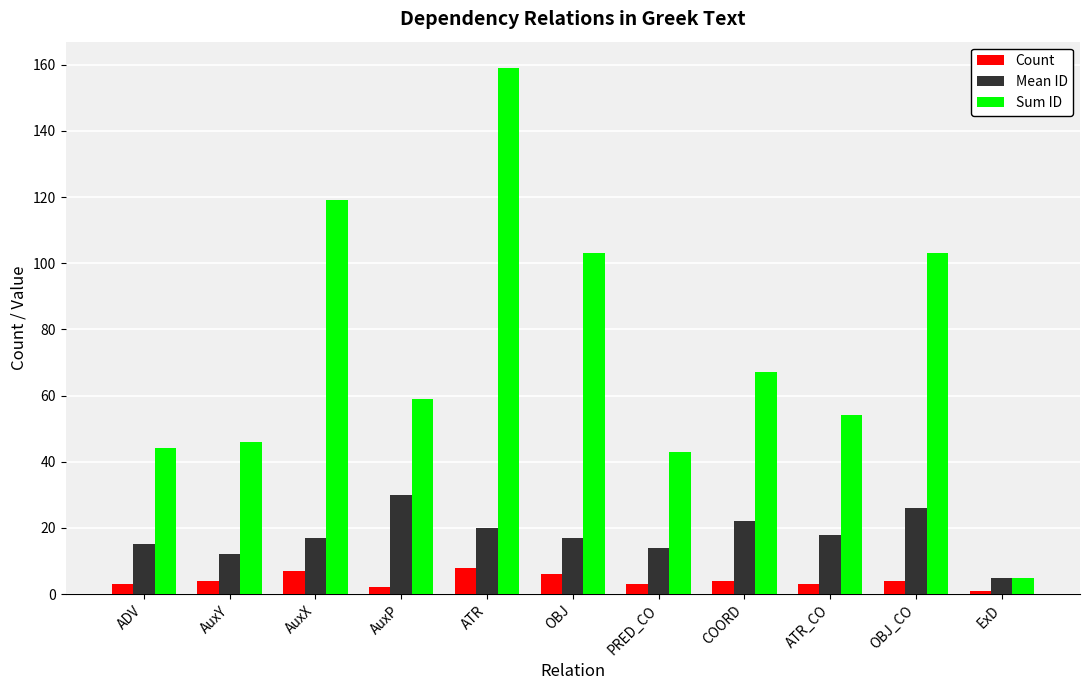

What is the minimum value shown in the chart?

1